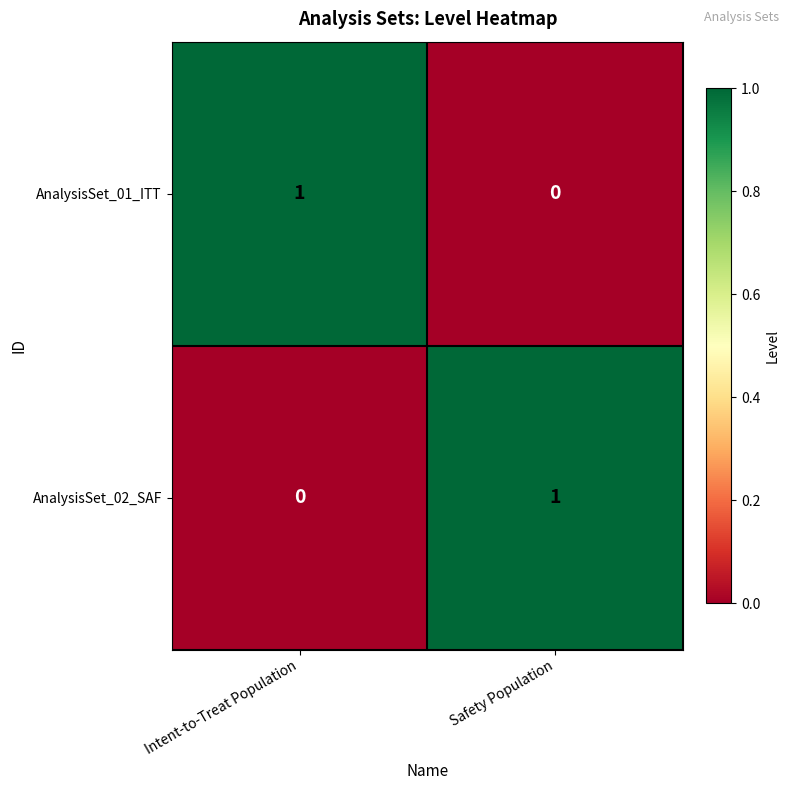

The value of AnalysisSet_01_ITT at Safety Population is 0. True or false?

True